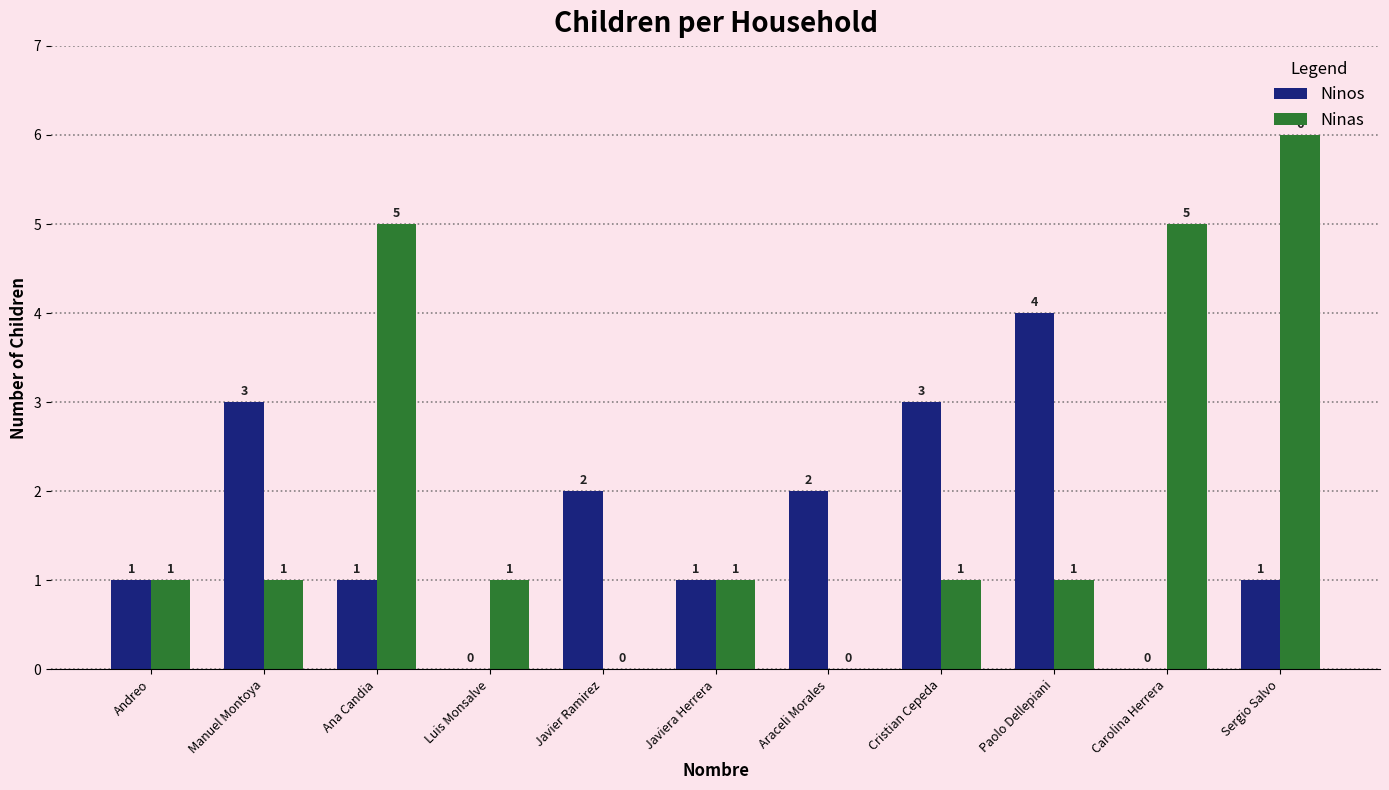

What is the spread (max minus min) of values at Araceli Morales?

2